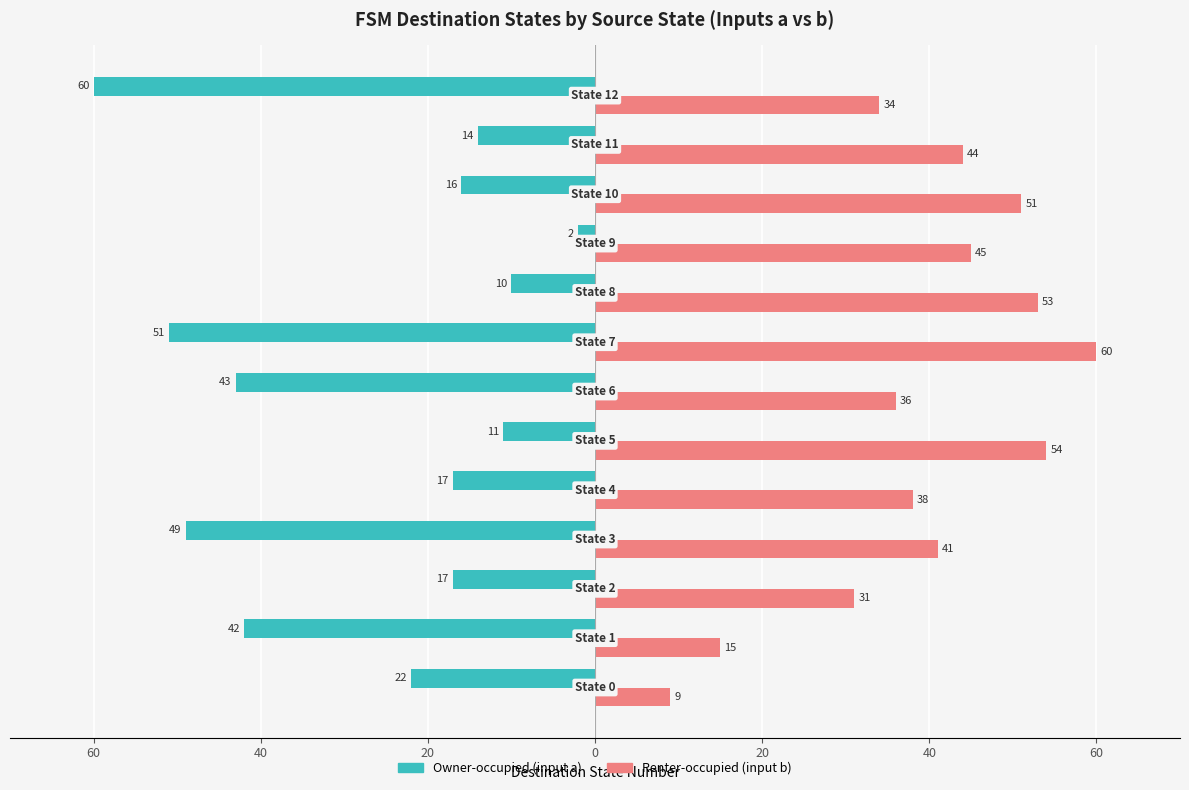

List the series in order of their peak value, highest first.

Renter-occupied (input b), Owner-occupied (input a)